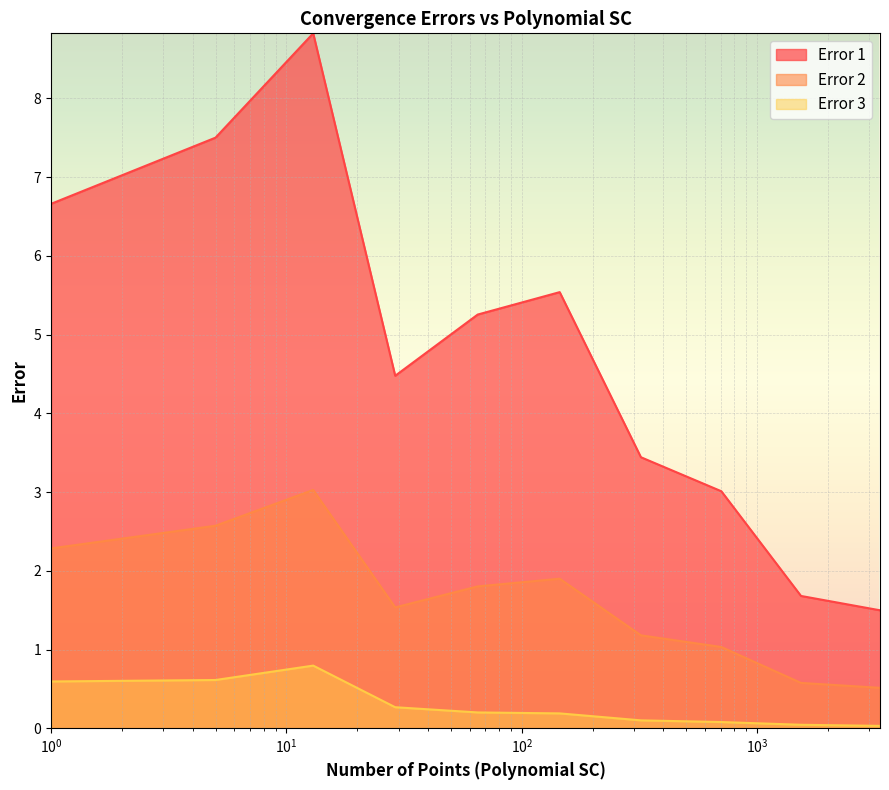

Where is Error 1 nearest to the value 1?

705